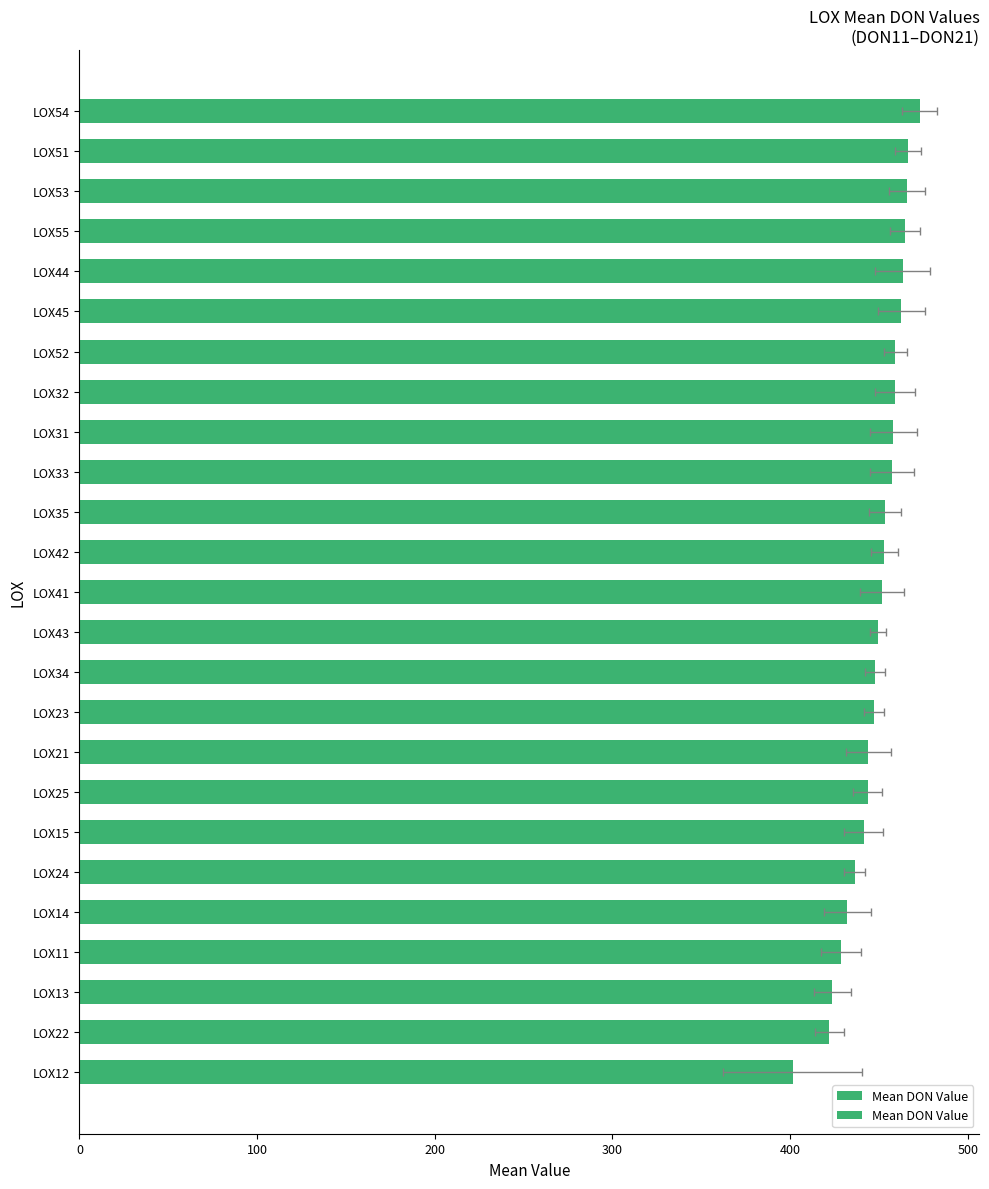

What is the greatest value displayed?

472.8